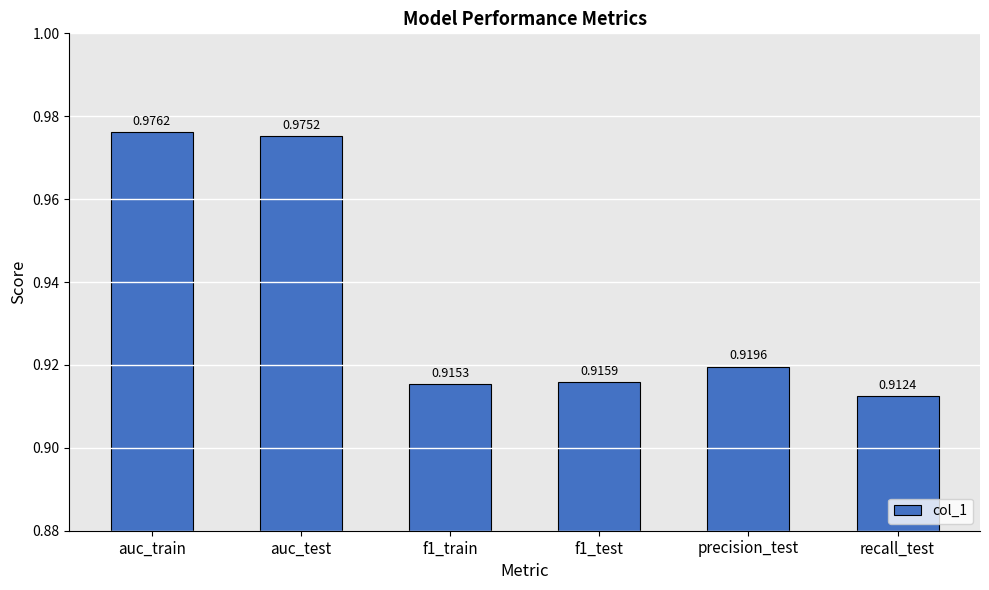

At which label is the value closest to 0?

recall_test